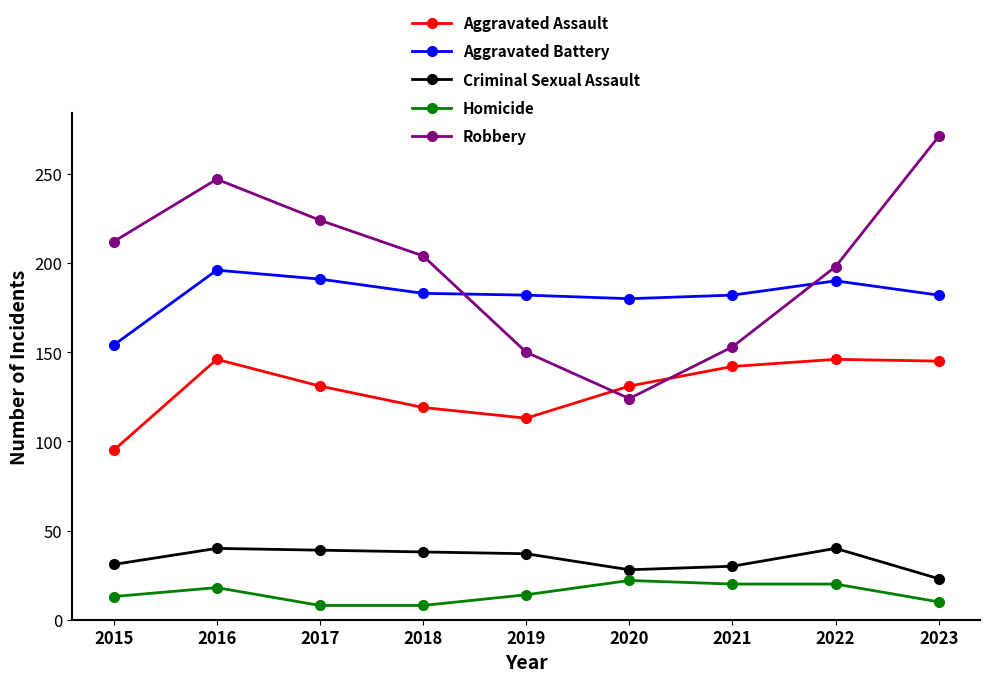

True or false: Aggravated Battery has a value of 191 at 2017.

True